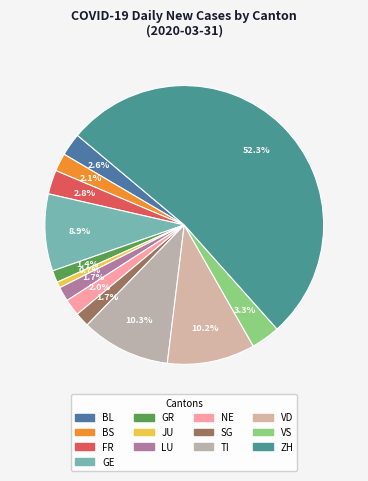

To the nearest percent, what percentage of the pie is GR?

1%